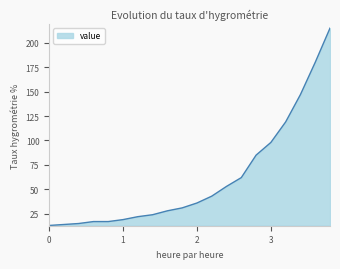

What is the minimum value shown in the chart?

13